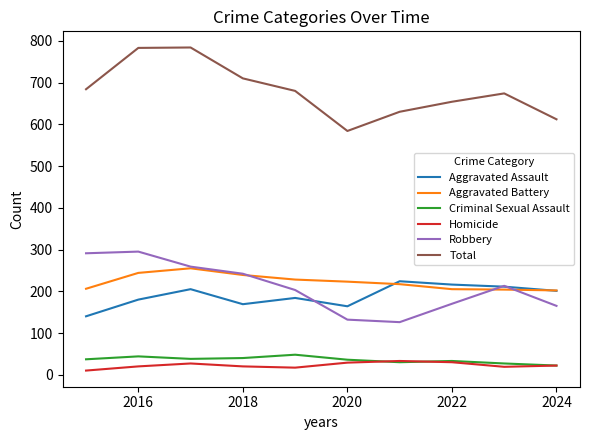

True or false: Homicide and Total intersect in this chart.

False